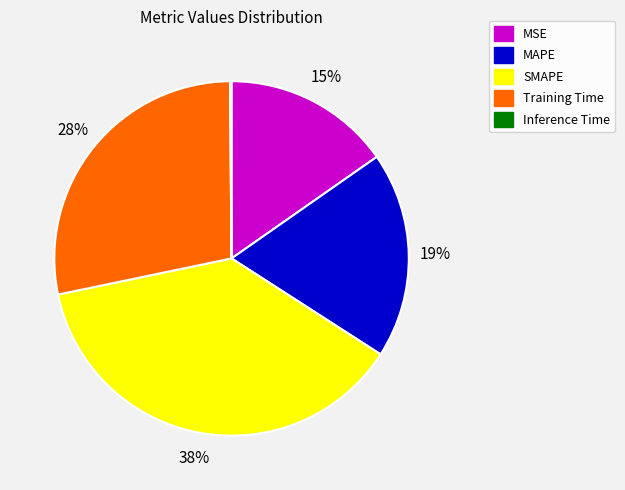

Which slice is the largest?

SMAPE